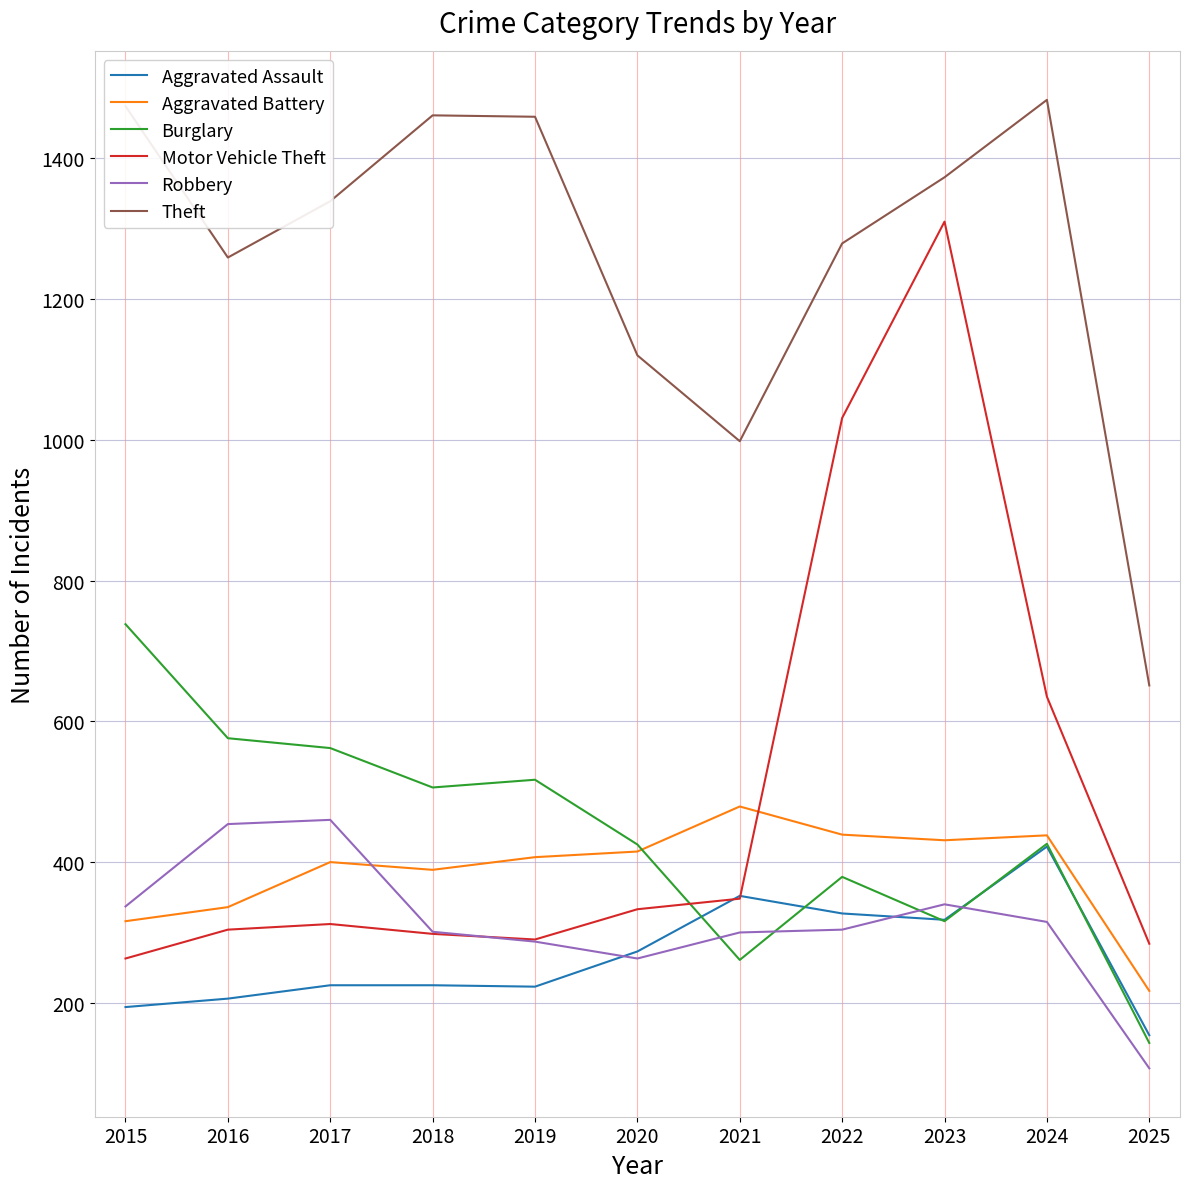

Count the number of categories in the chart.

11